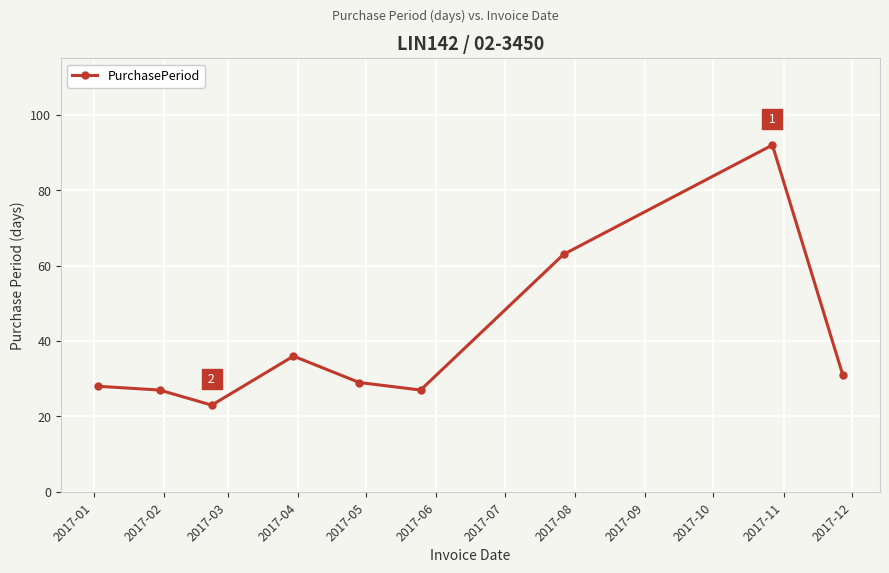

What is the smallest value displayed?

23